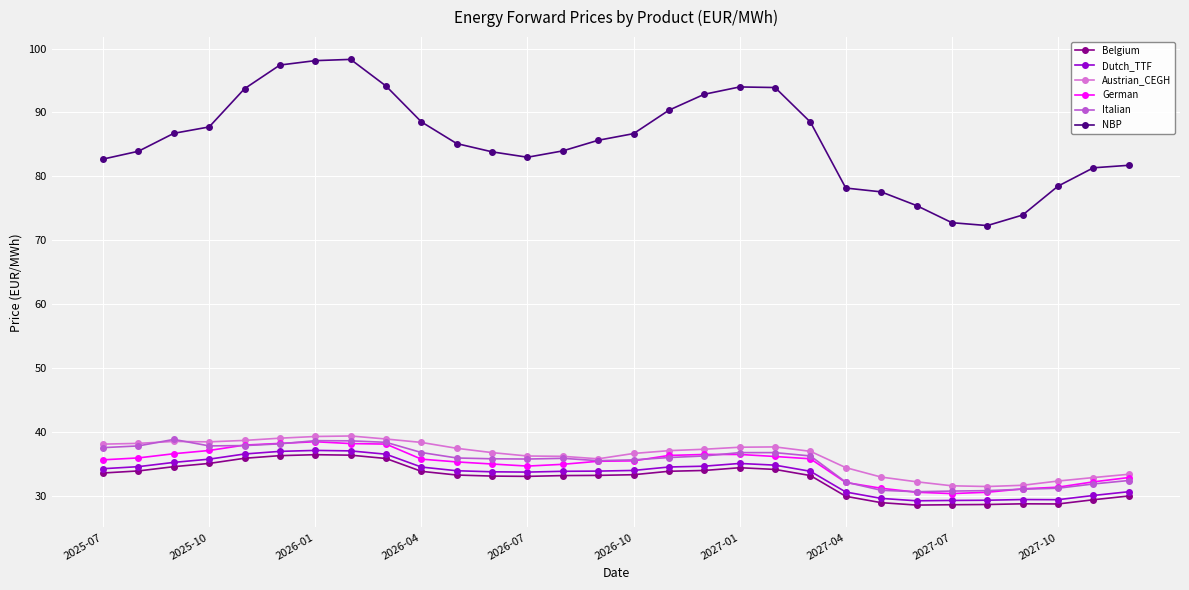

True or false: NBP and Dutch_TTF intersect in this chart.

False